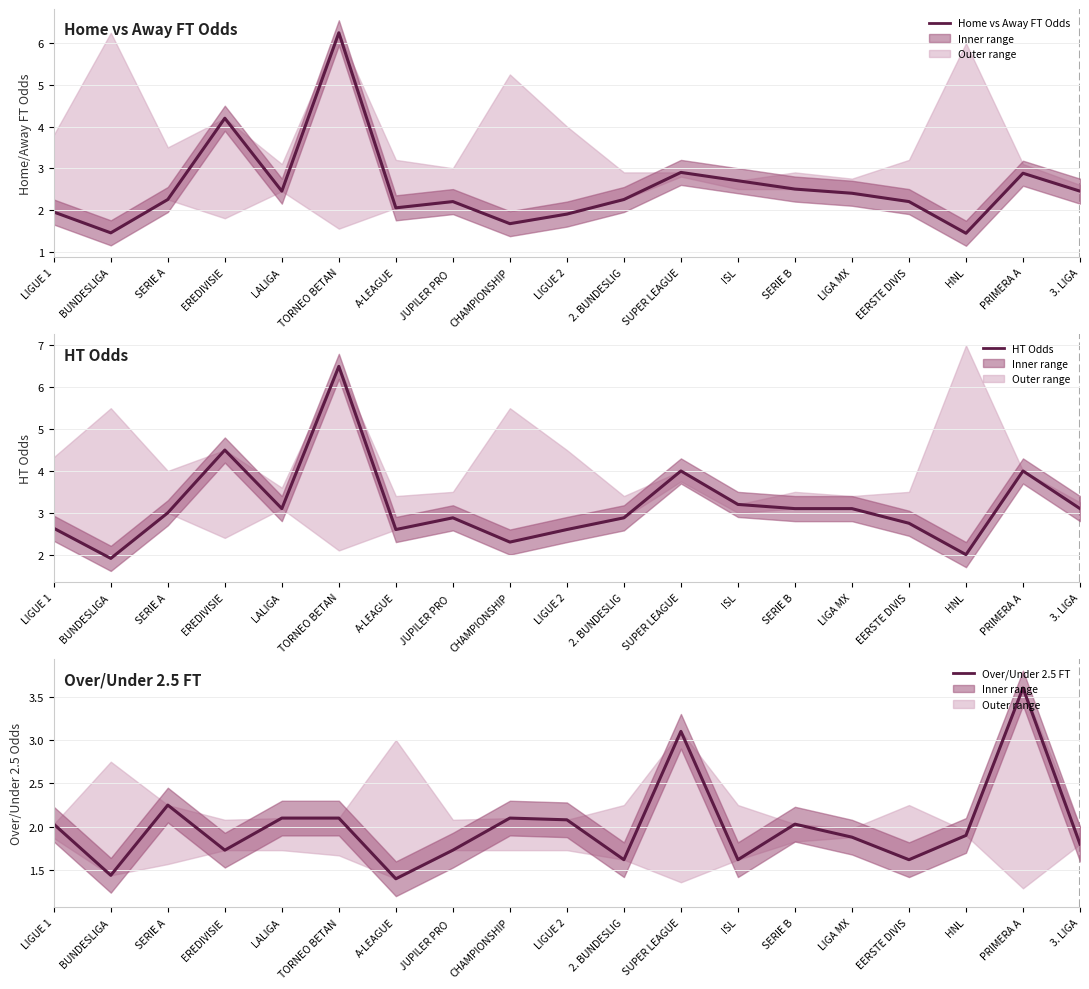

List the series in order of their peak value, lowest first.

Over/Under 2.5 FT, Home vs Away FT Odds, HT Odds